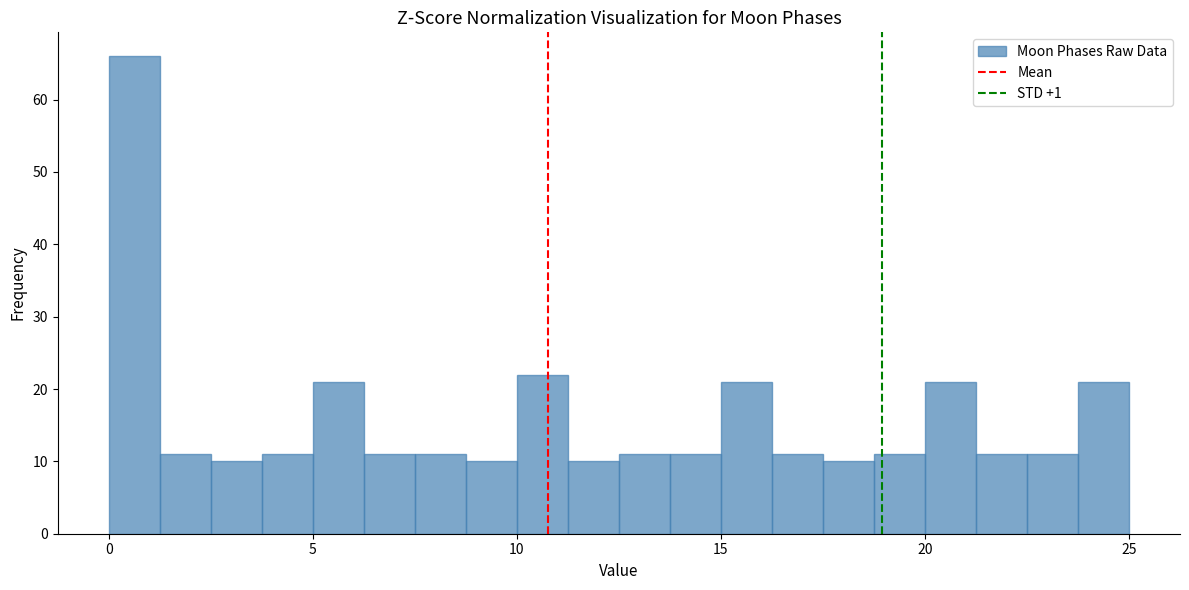

Around what value on the x-axis is the tallest bar? Give the approximate position of its centre, as read against the axis.

0.5